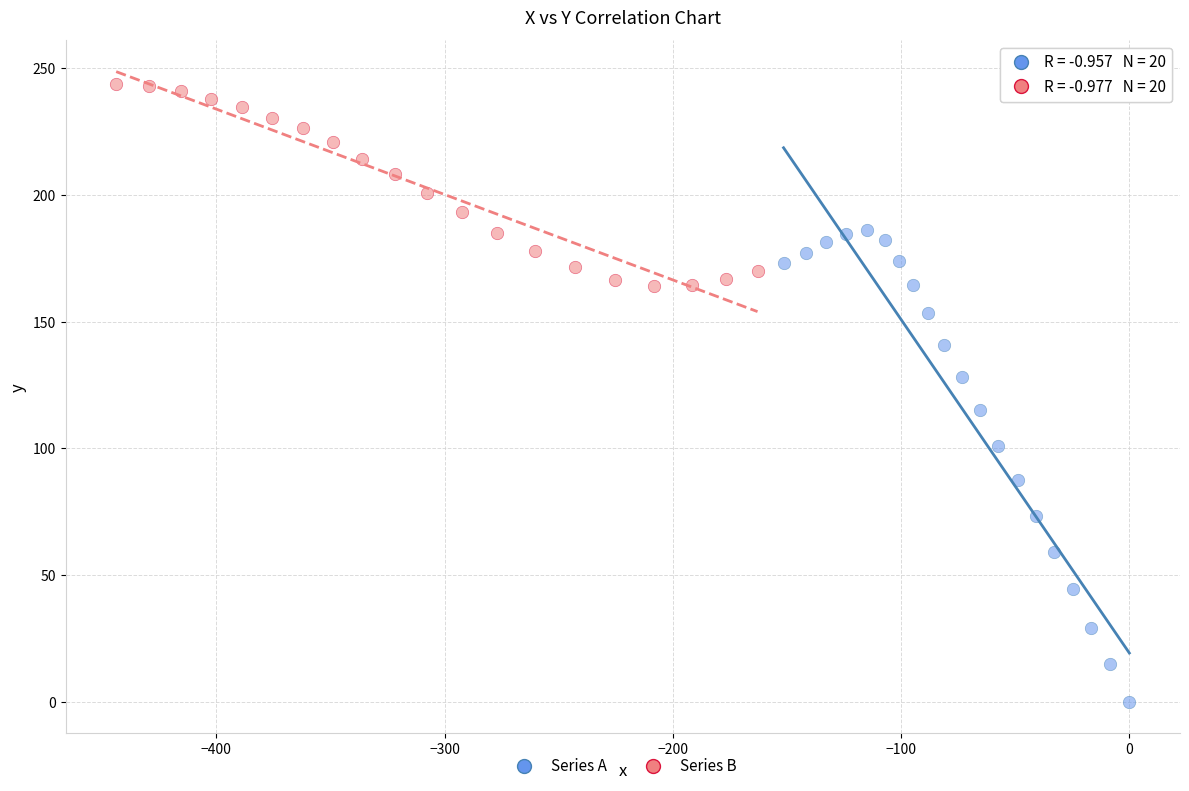

Which series contains the highest Y value?

Series B